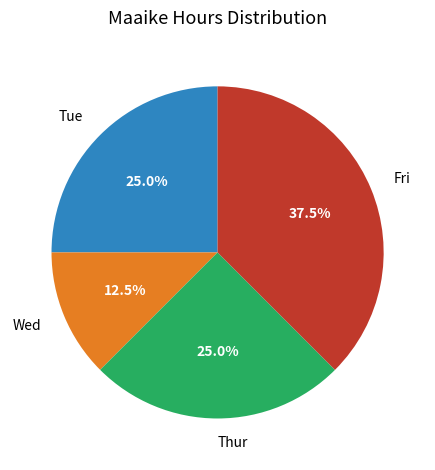

Is Thur the majority of the pie?

No